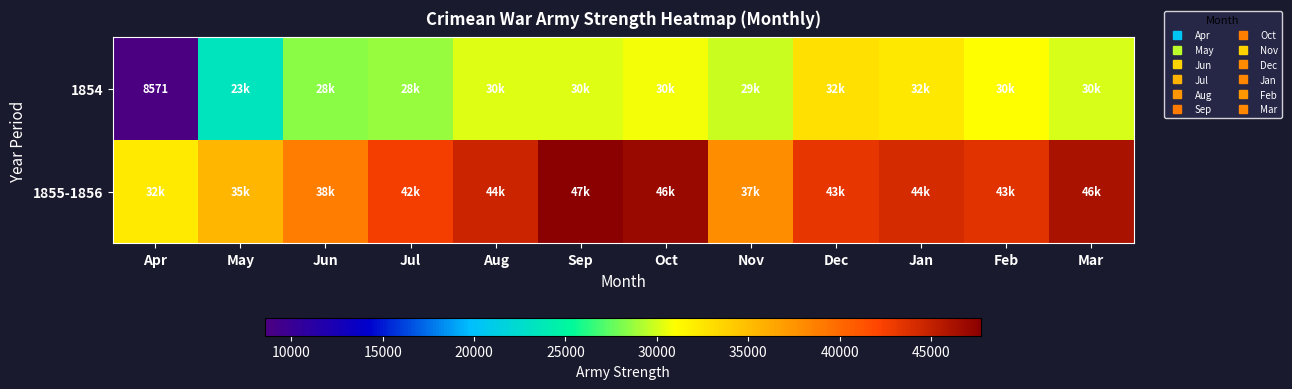

At which label is 1855-1856 closest to 40001?

Jun